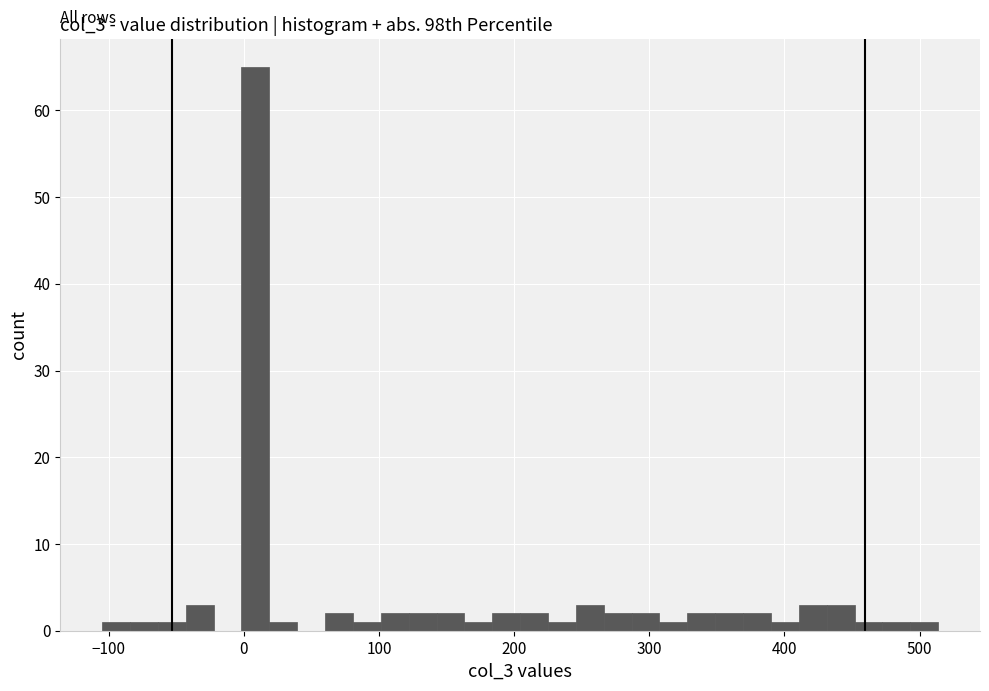

Read against the x-axis, roughly where is the centre of the tallest bar?

10